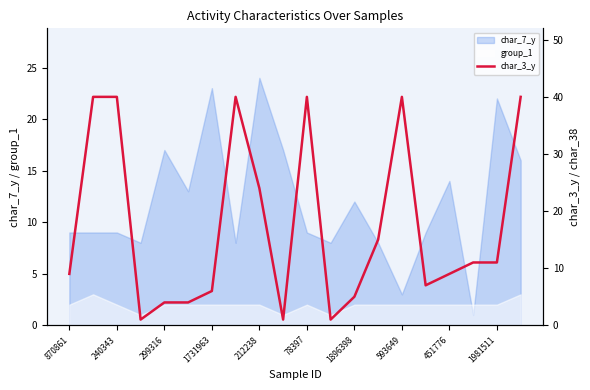

Is it true that group_1 equals 0 at 451776?

False